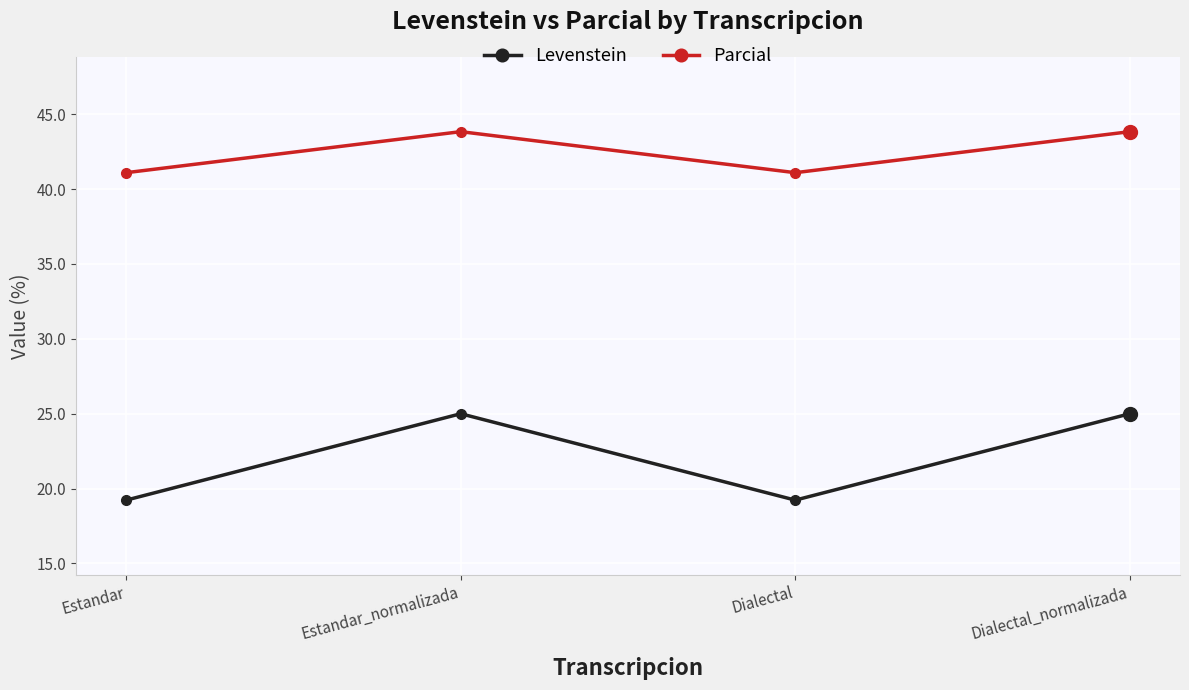

What is the difference between the highest and lowest values at Estandar?

21.9